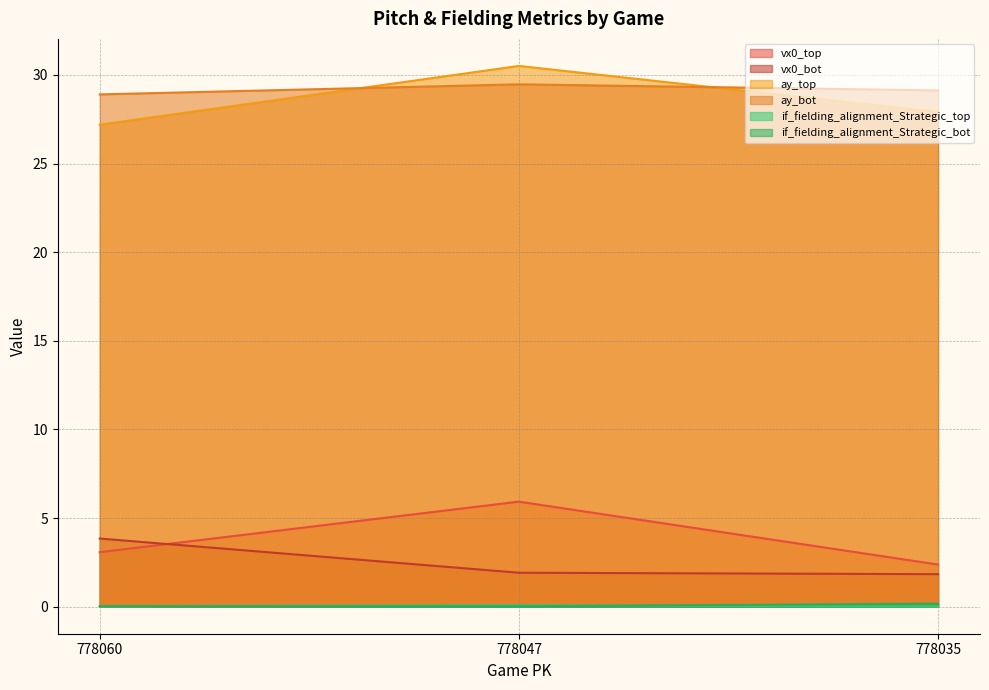

At which label does ay_bot reach its minimum?

778060